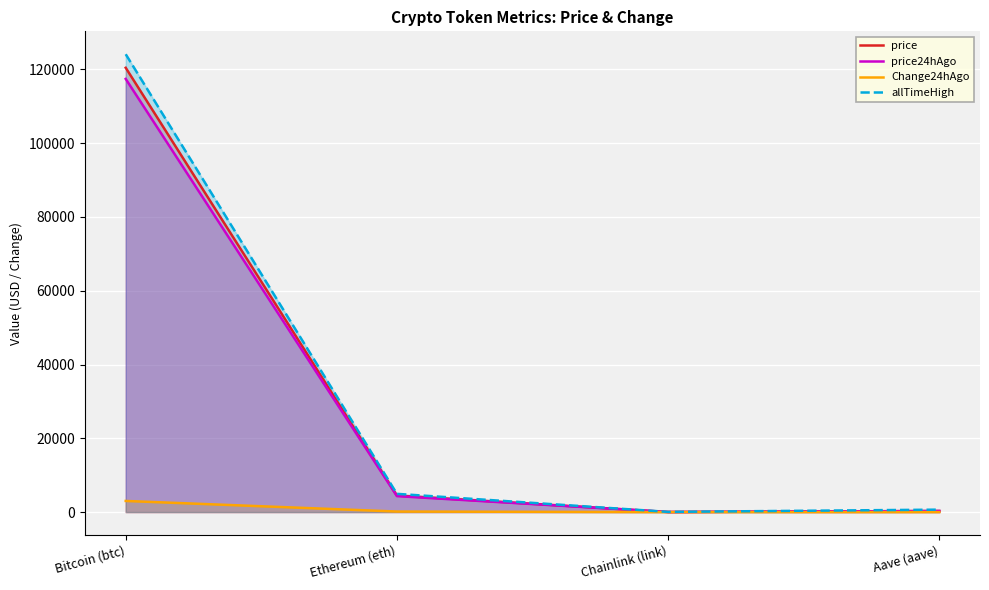

Which category has the lowest value across all series?

Chainlink (link)